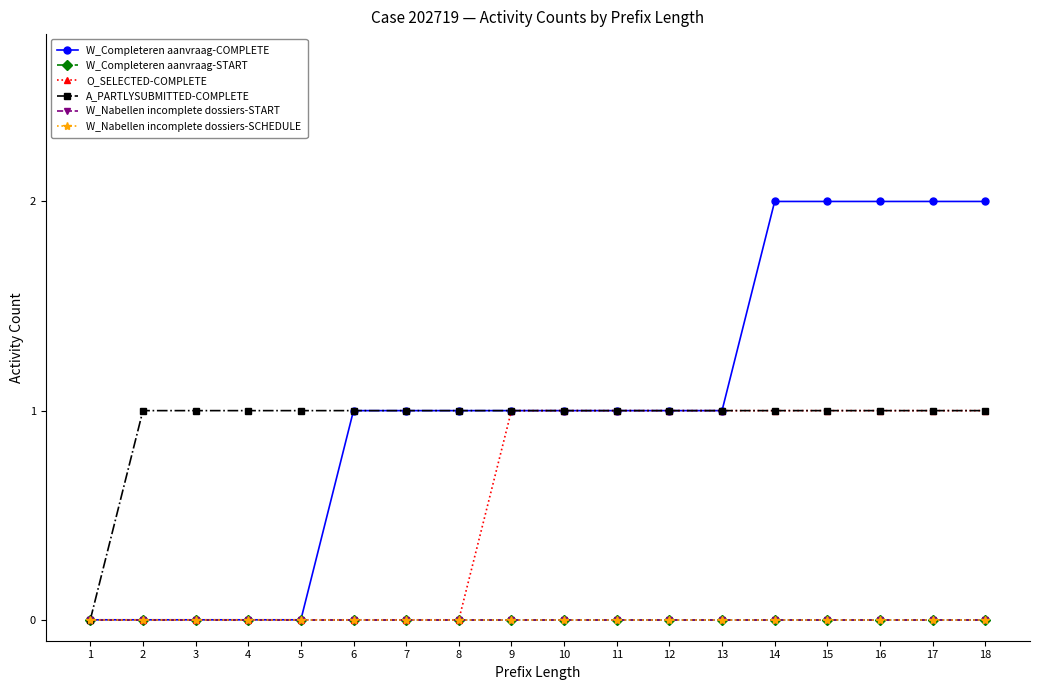

Is this an area chart (filled region under the line)?

No